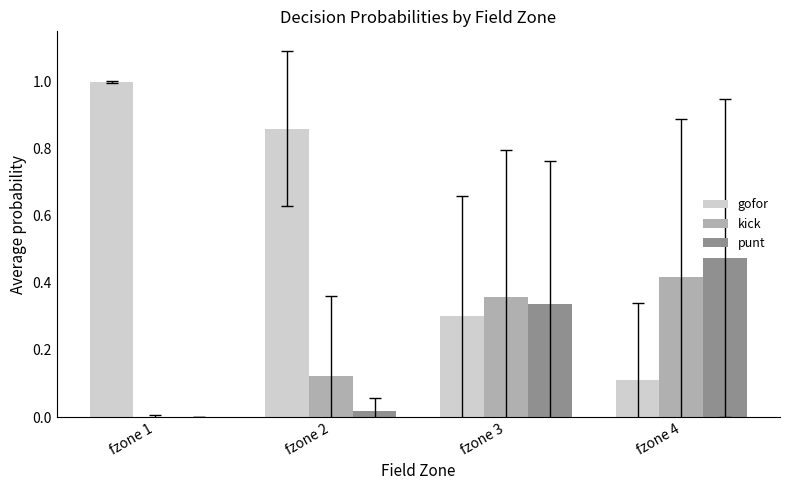

At which label does punt reach its peak?

fzone 4